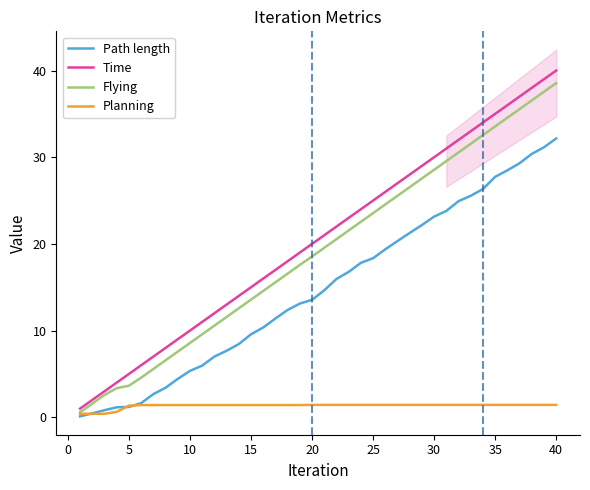

At which label is Time closest to 20?

20